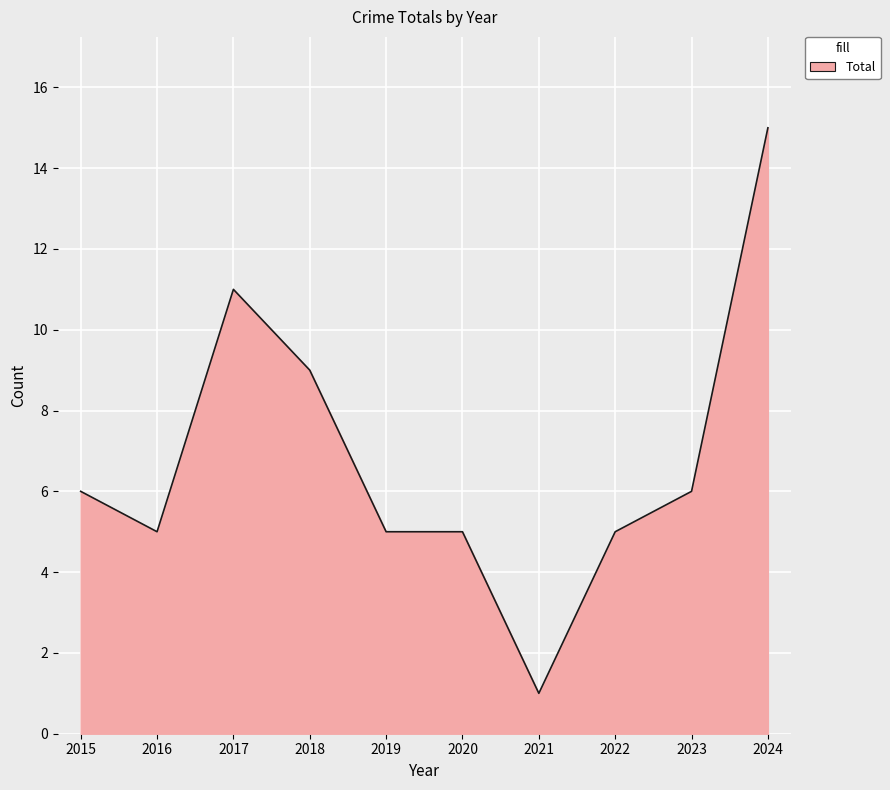

What is the sum of all values?

68